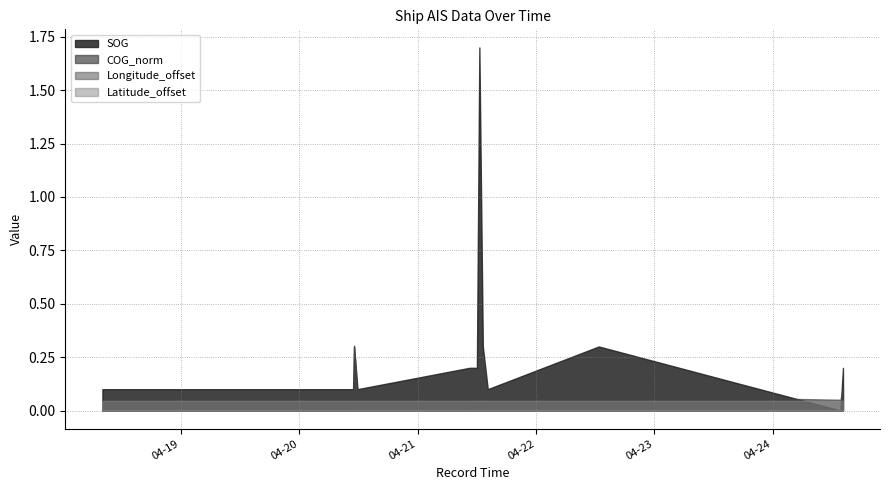

What is the total value across all series at 2024-04-21 10:31:57?

0.2